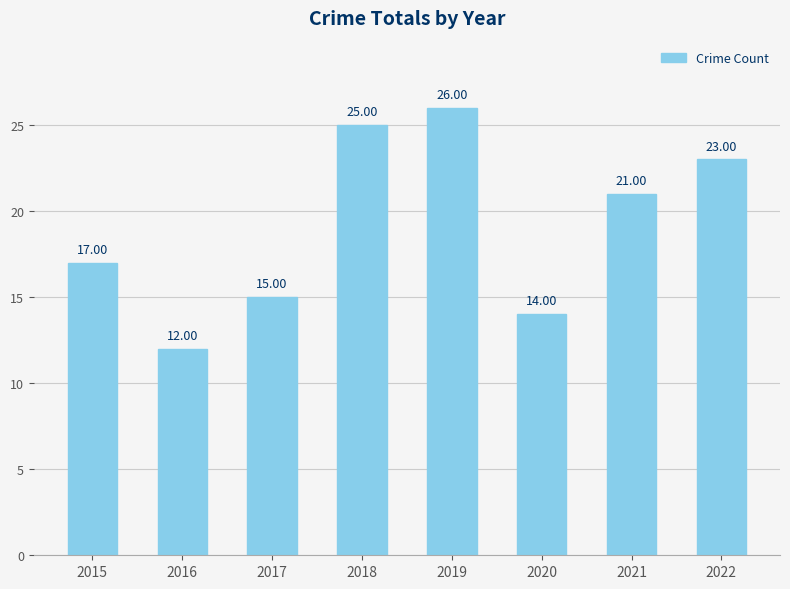

Which label corresponds to the largest value in the chart?

2019